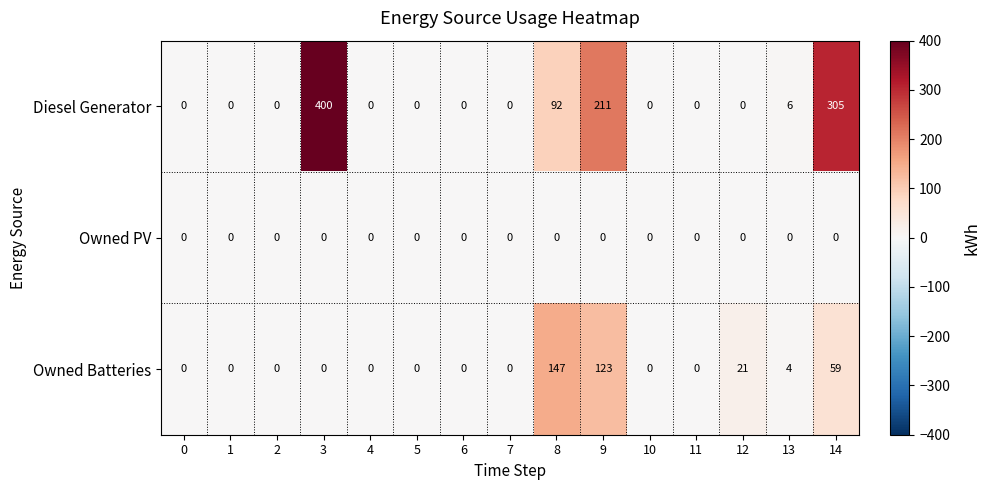

Which series has the largest range (max minus min)?

Diesel Generator